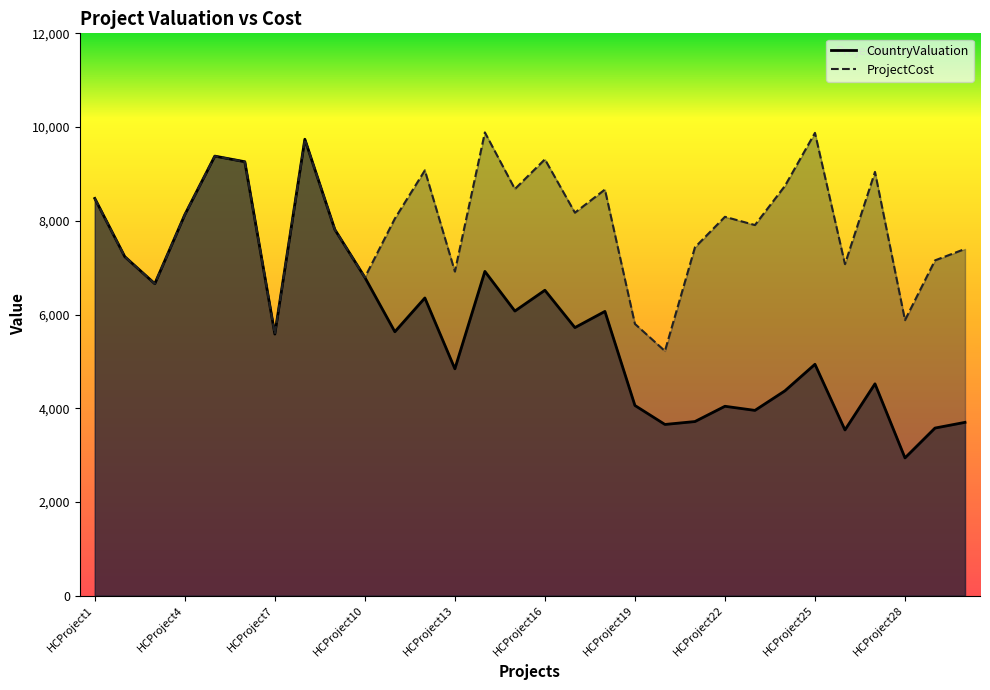

Which has a higher value, HCProject12 or HCProject25?

HCProject12